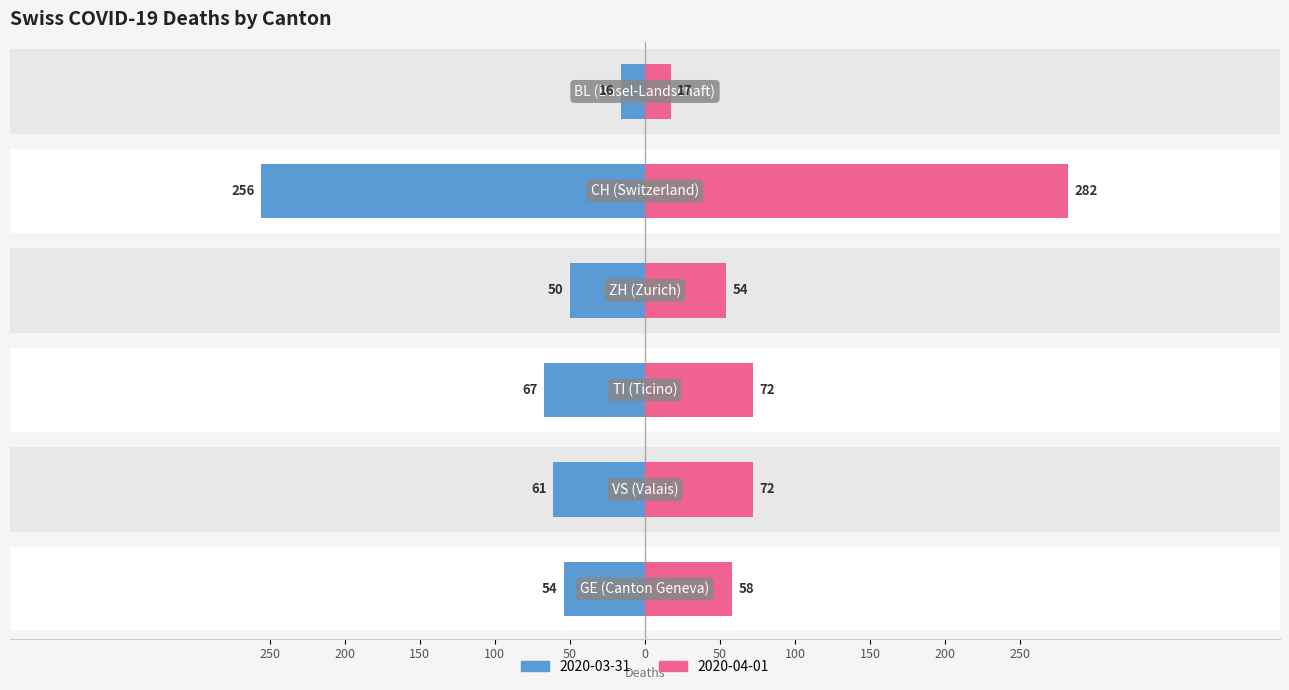

The value of Left (GE) at BL is -16. True or false?

True